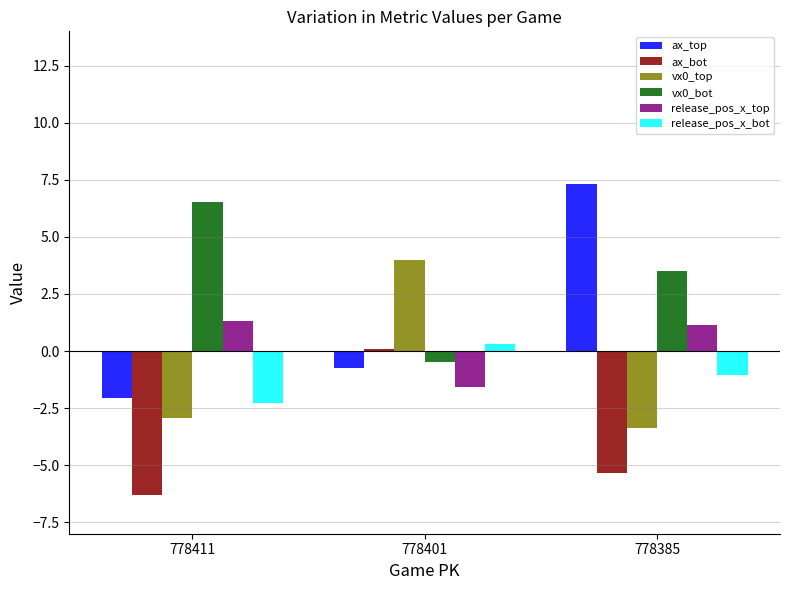

Is it true that release_pos_x_bot equals -1.1 at 778385?

True